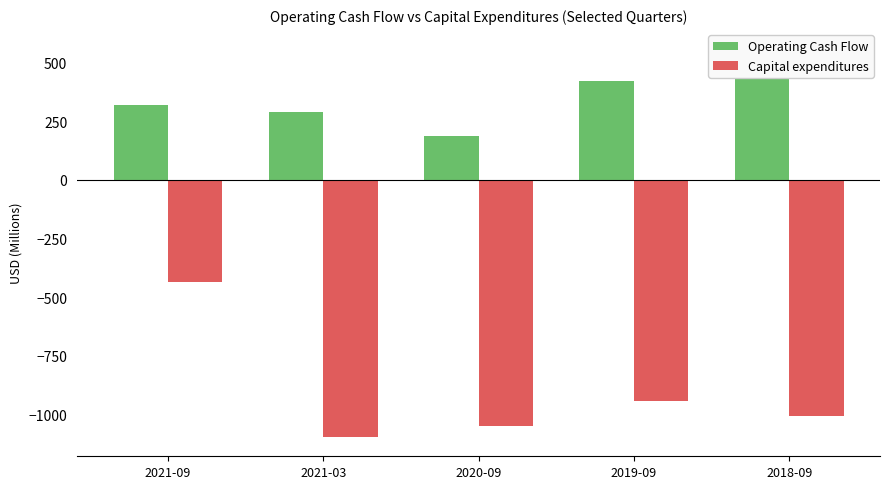

Reading left to right, what are all the values shown in this chart?

Operating Cash Flow: 319	289	188	422	560
Capital expenditures: -437	-1095	-1049	-943	-1006